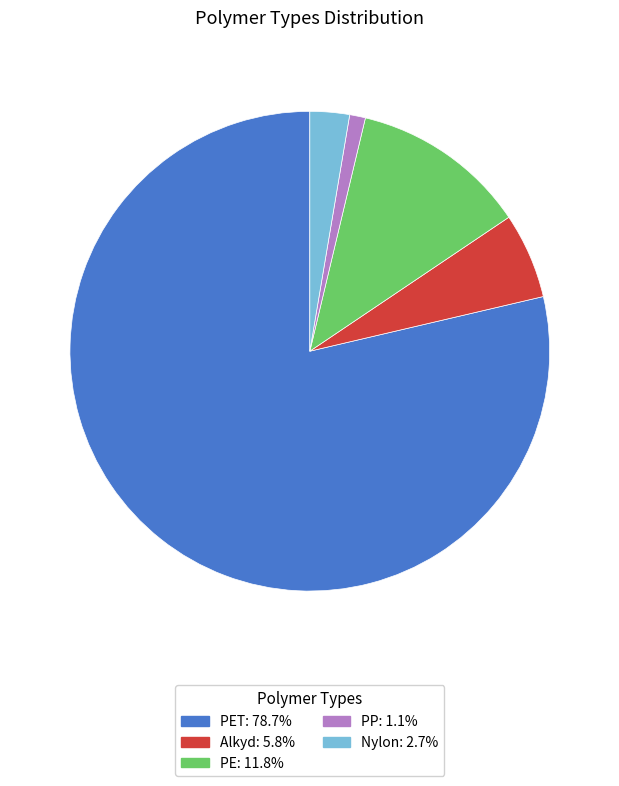

Count the number of slices in the pie.

5